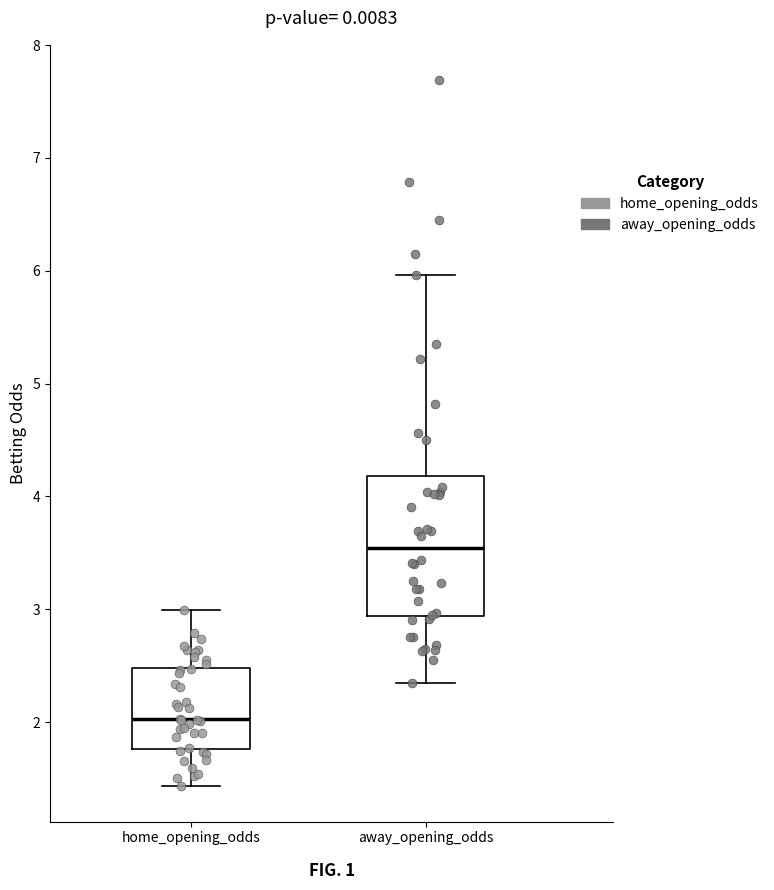

Which box is the tallest, from its lower edge to its upper edge?

away_opening_odds